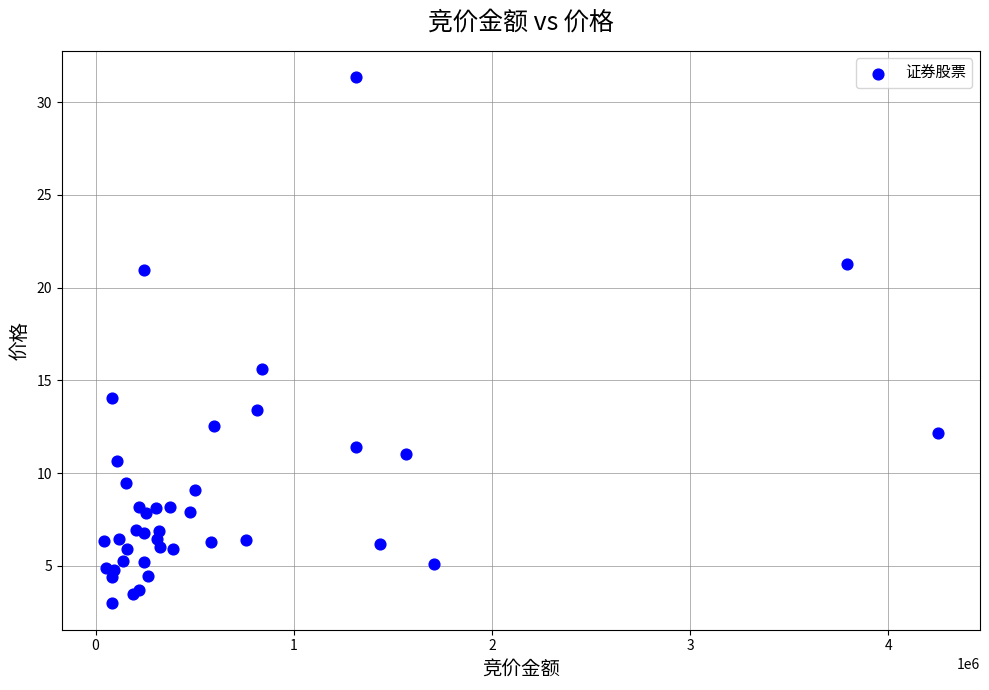

What Y value in the scatter plot is closest to 17?

15.6